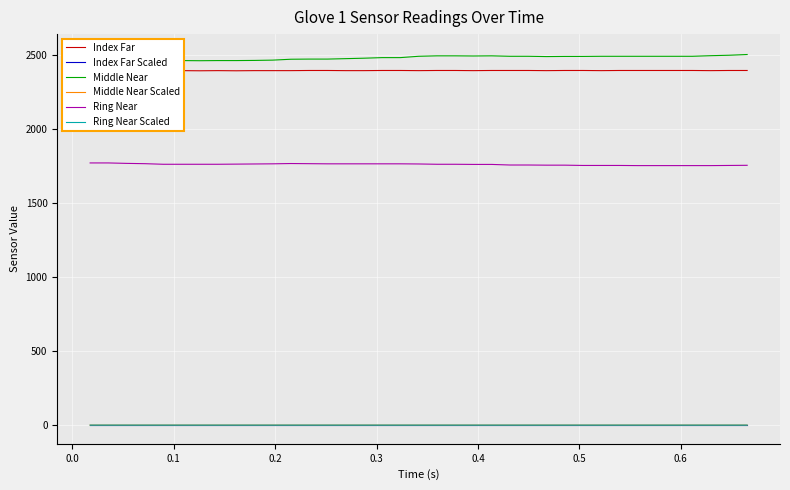

True or false: Index Far Scaled and Ring Near Scaled intersect in this chart.

False